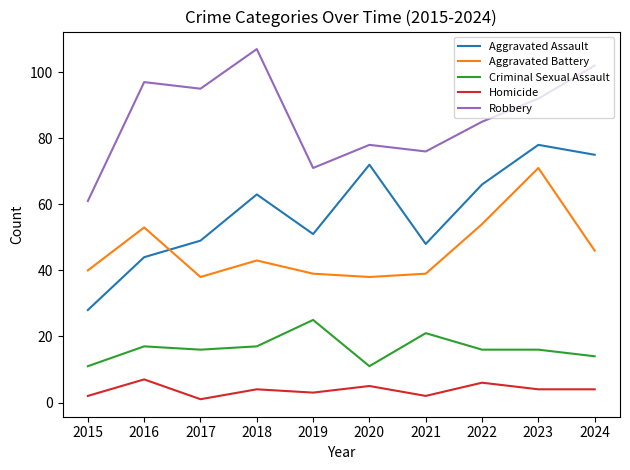

At which category does Robbery reach its first local peak?

2016